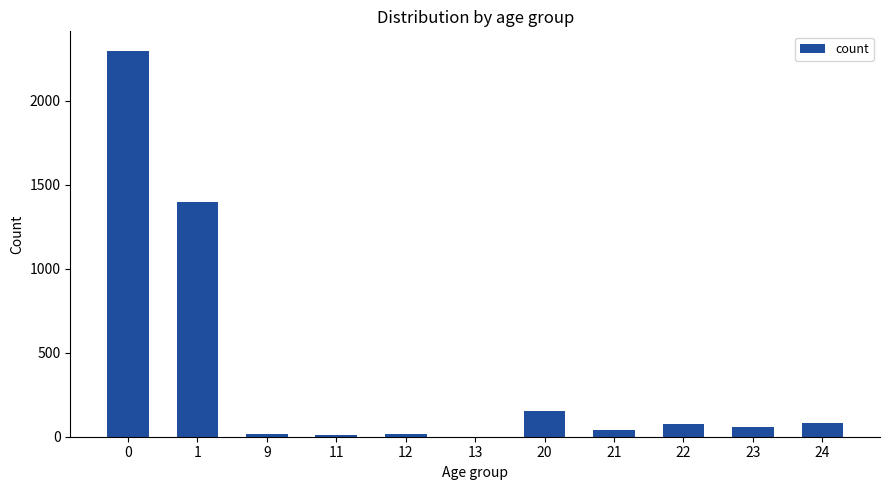

What is the change in value from 0 to 13?

-2299